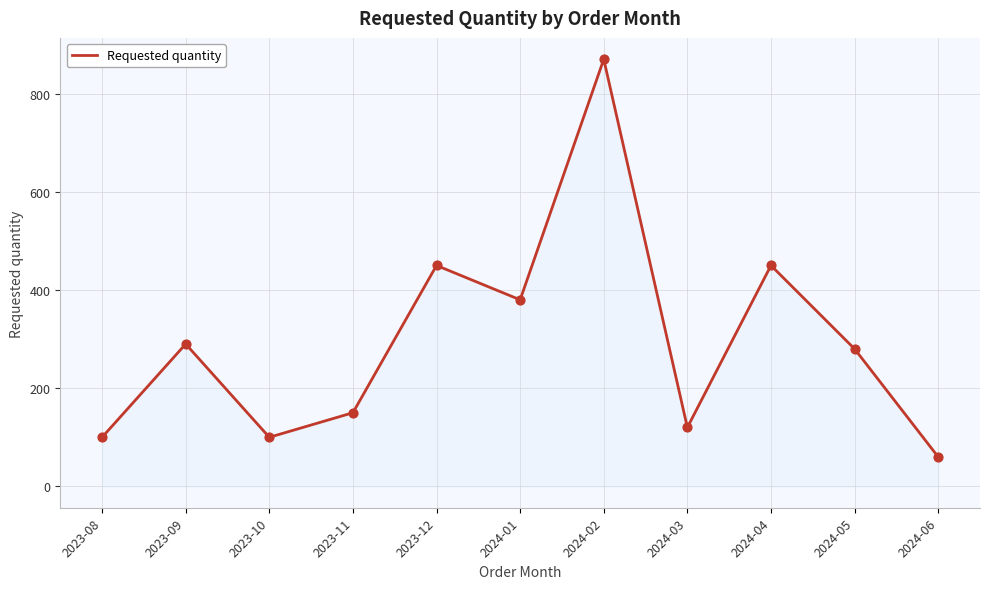

Between 2024-03 and 2023-12, which is larger?

2023-12